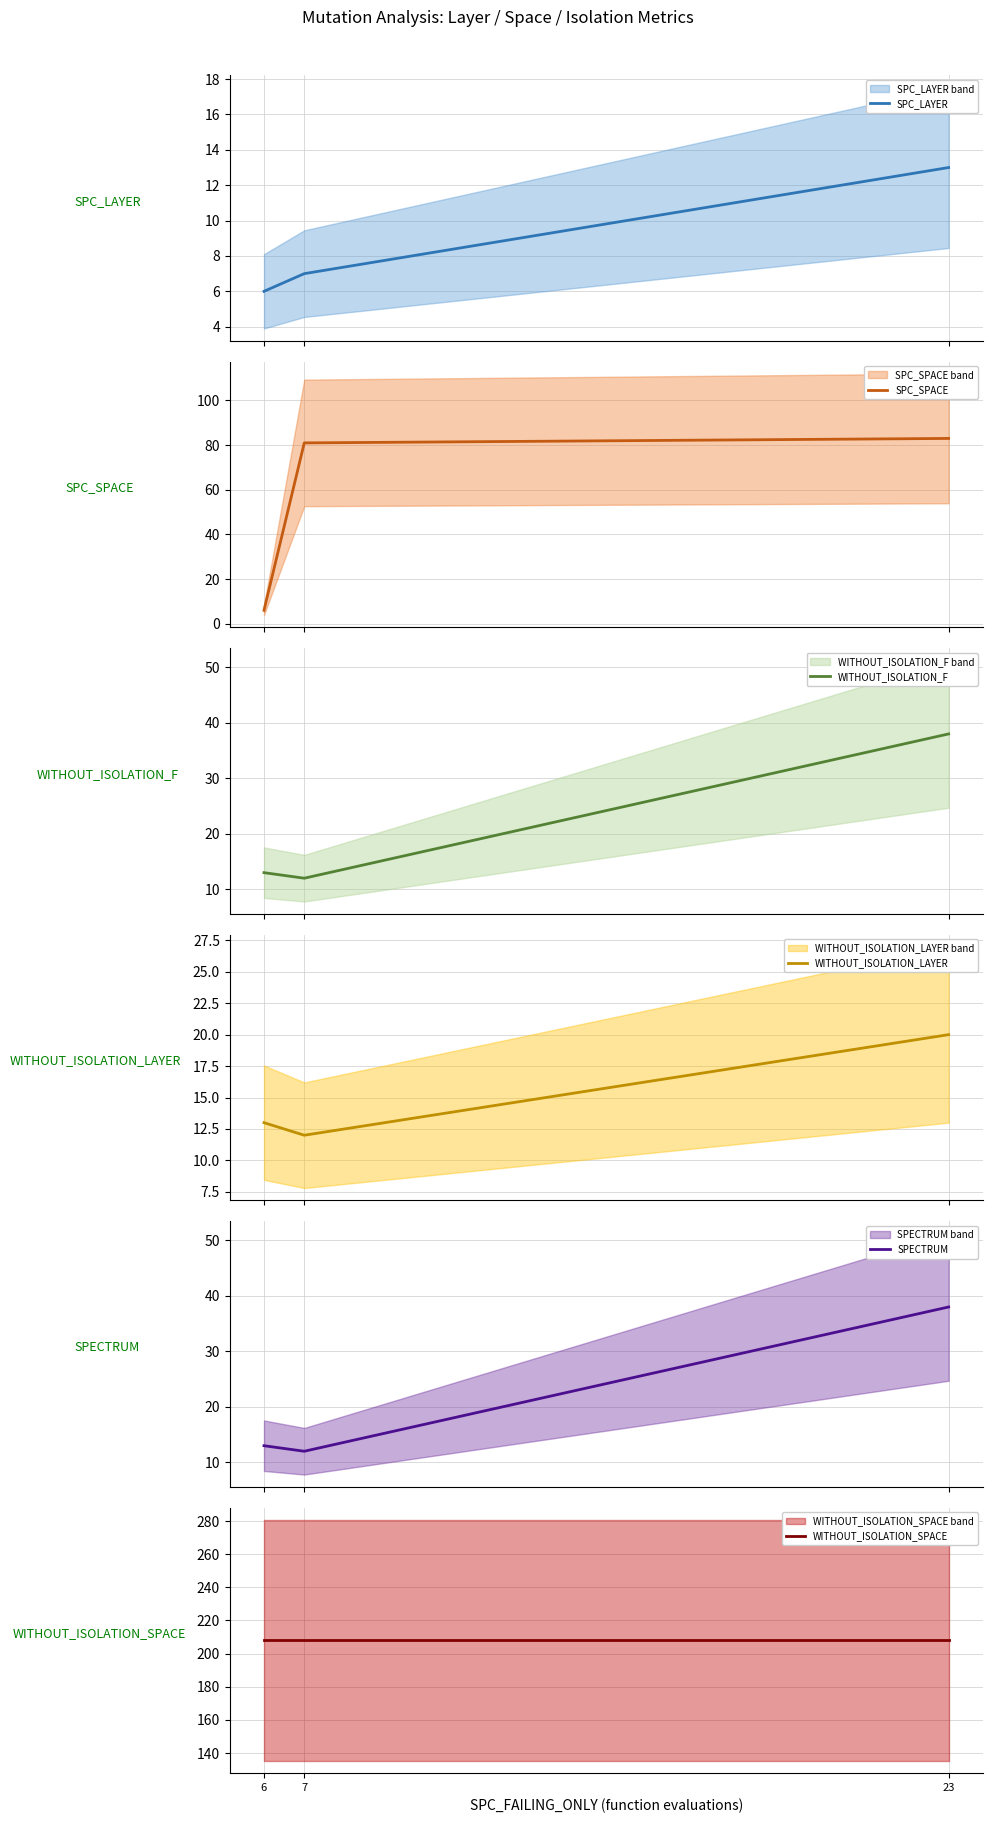

Reading right to left, transcribe all the data shown in this chart.

SPC_LAYER: 13	7	6
SPC_SPACE: 83	81	6
WITHOUT_ISOLATION_F: 38	12	13
WITHOUT_ISOLATION_LAYER: 20	12	13
SPECTRUM: 38	12	13
WITHOUT_ISOLATION_SPACE: 208	208	208